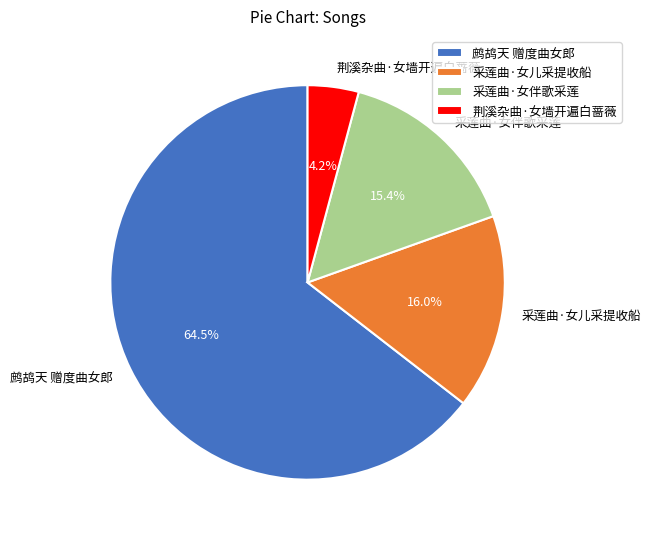

Which slice is the smallest?

荆溪杂曲·女墙开遍白蔷薇